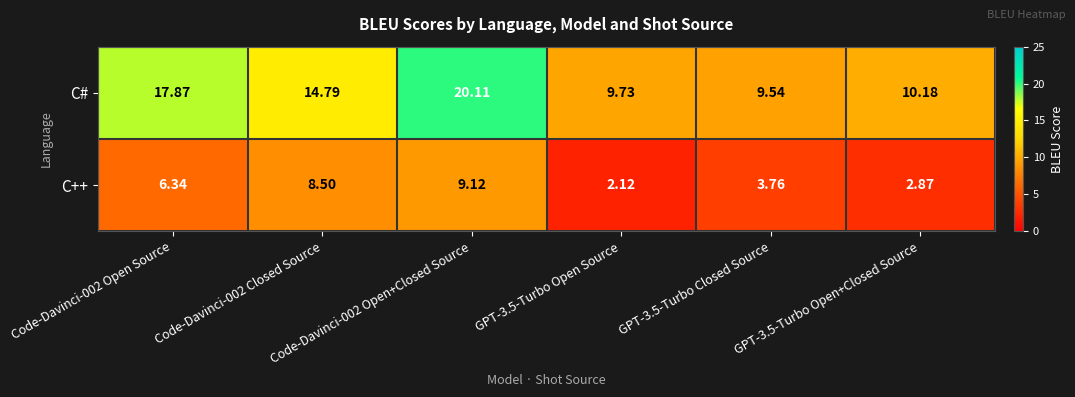

Which series has the largest total across all categories?

C#